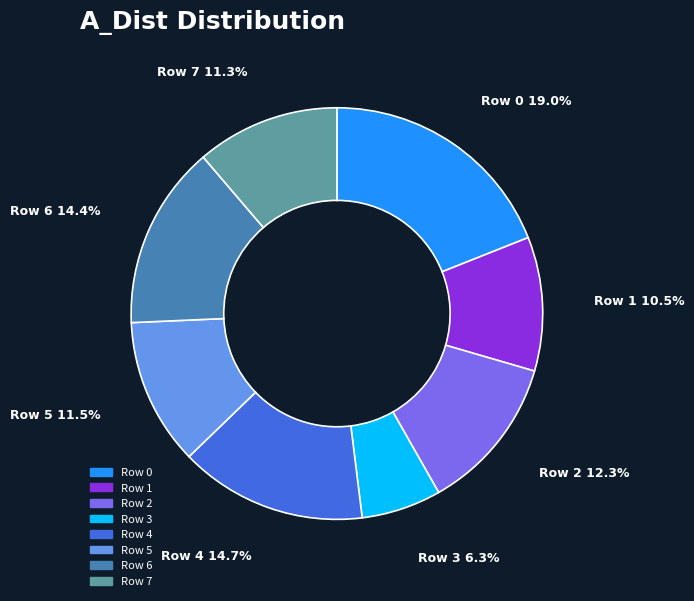

To the nearest percent, what is the average slice percentage?

12%